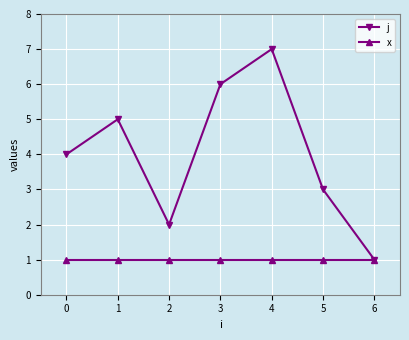

Reading left to right, list all the values displayed in this chart.

j: 4	5	2	6	7	3	1
x: 1	1	1	1	1	1	1